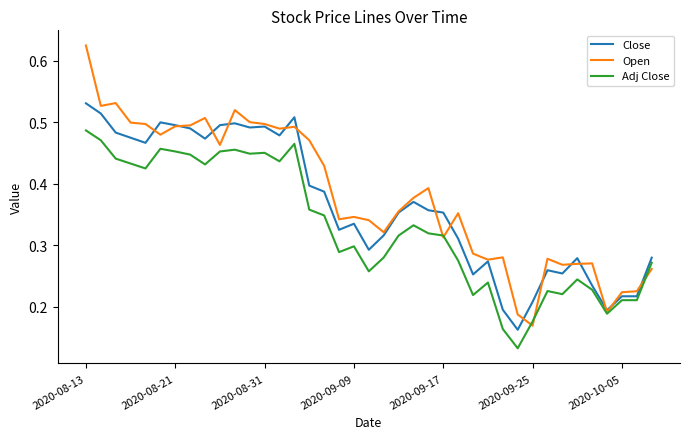

Rank the series by their maximum value, from lowest to highest.

Adj Close, Close, Open